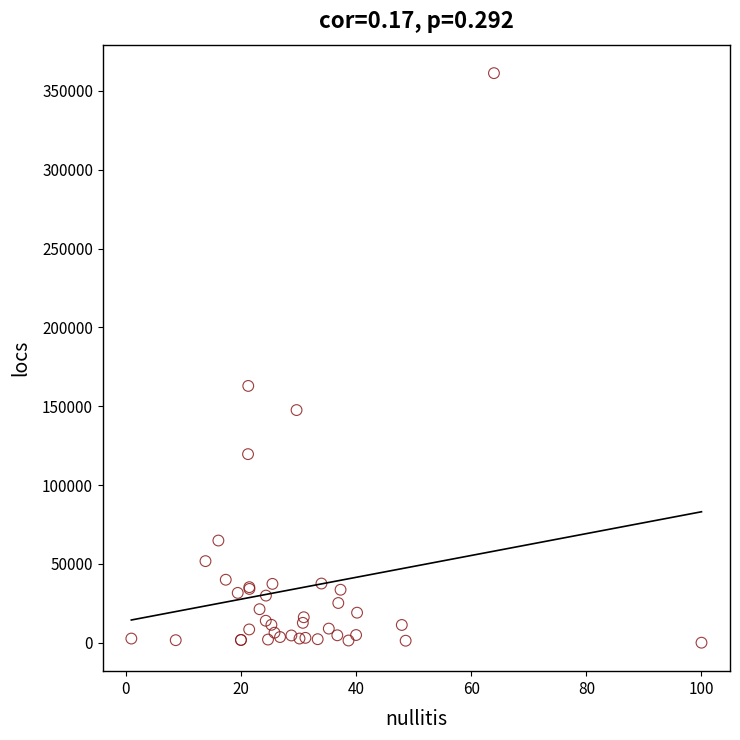

What Y value in the scatter plot is closest to 180658?

162887